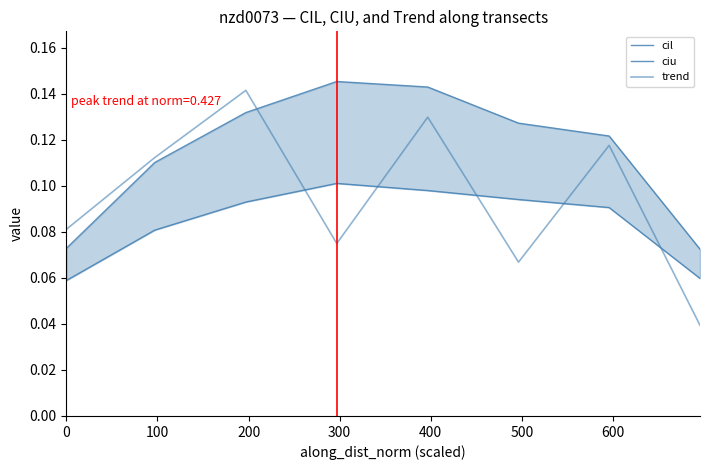

What is the minimum value for ciu?

0.1